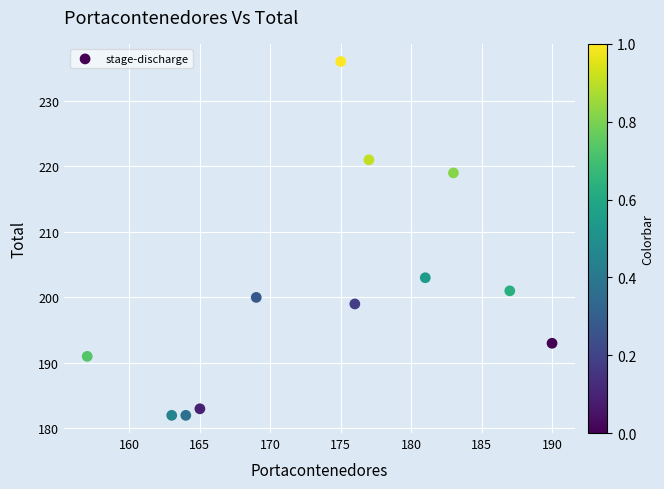

What Y value in the scatter plot is closest to 209?

203